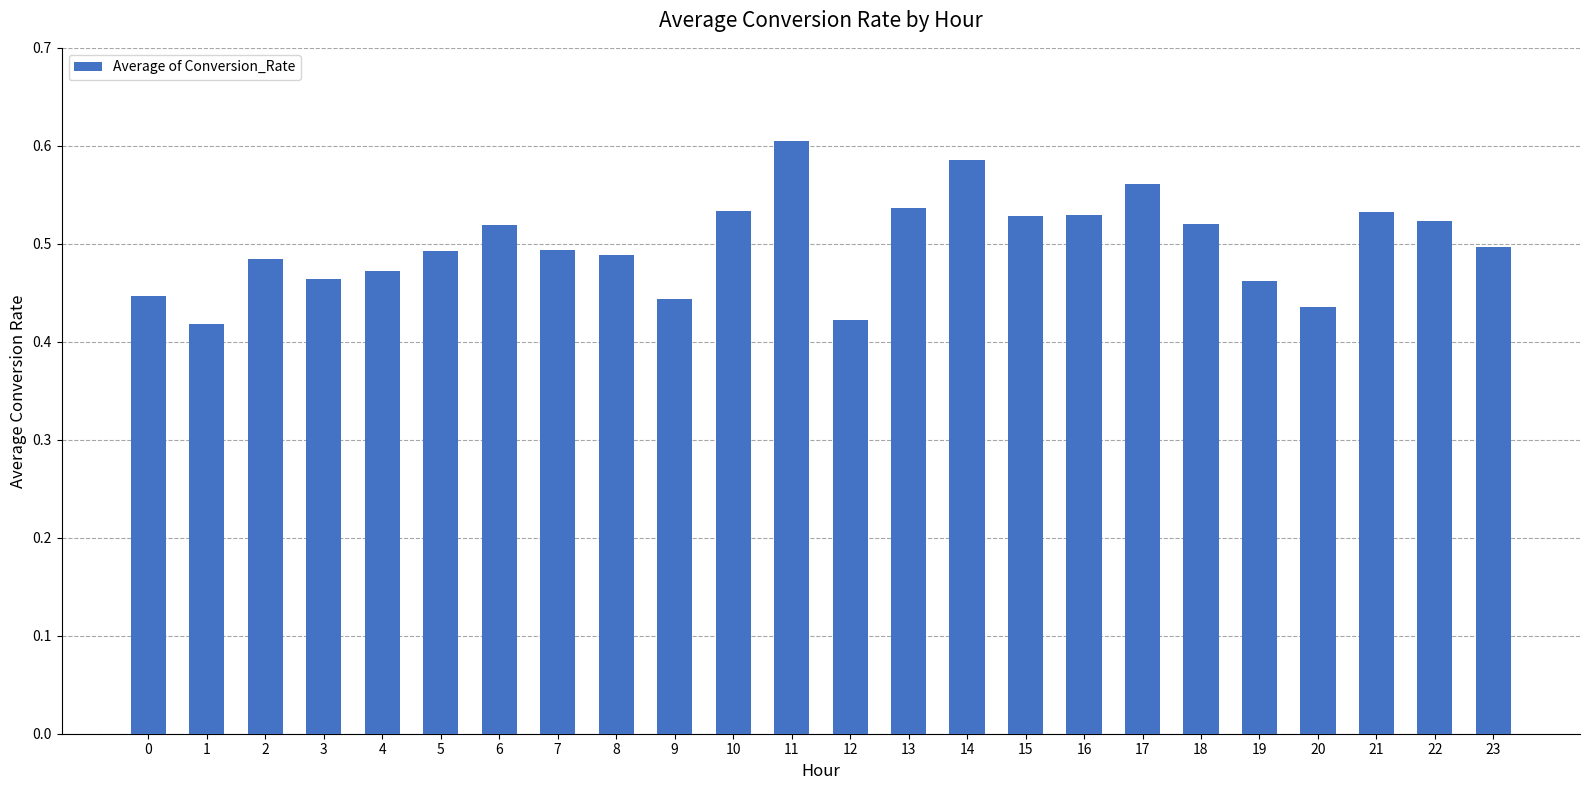

Is it true that the value at 10 is 0.2?

False